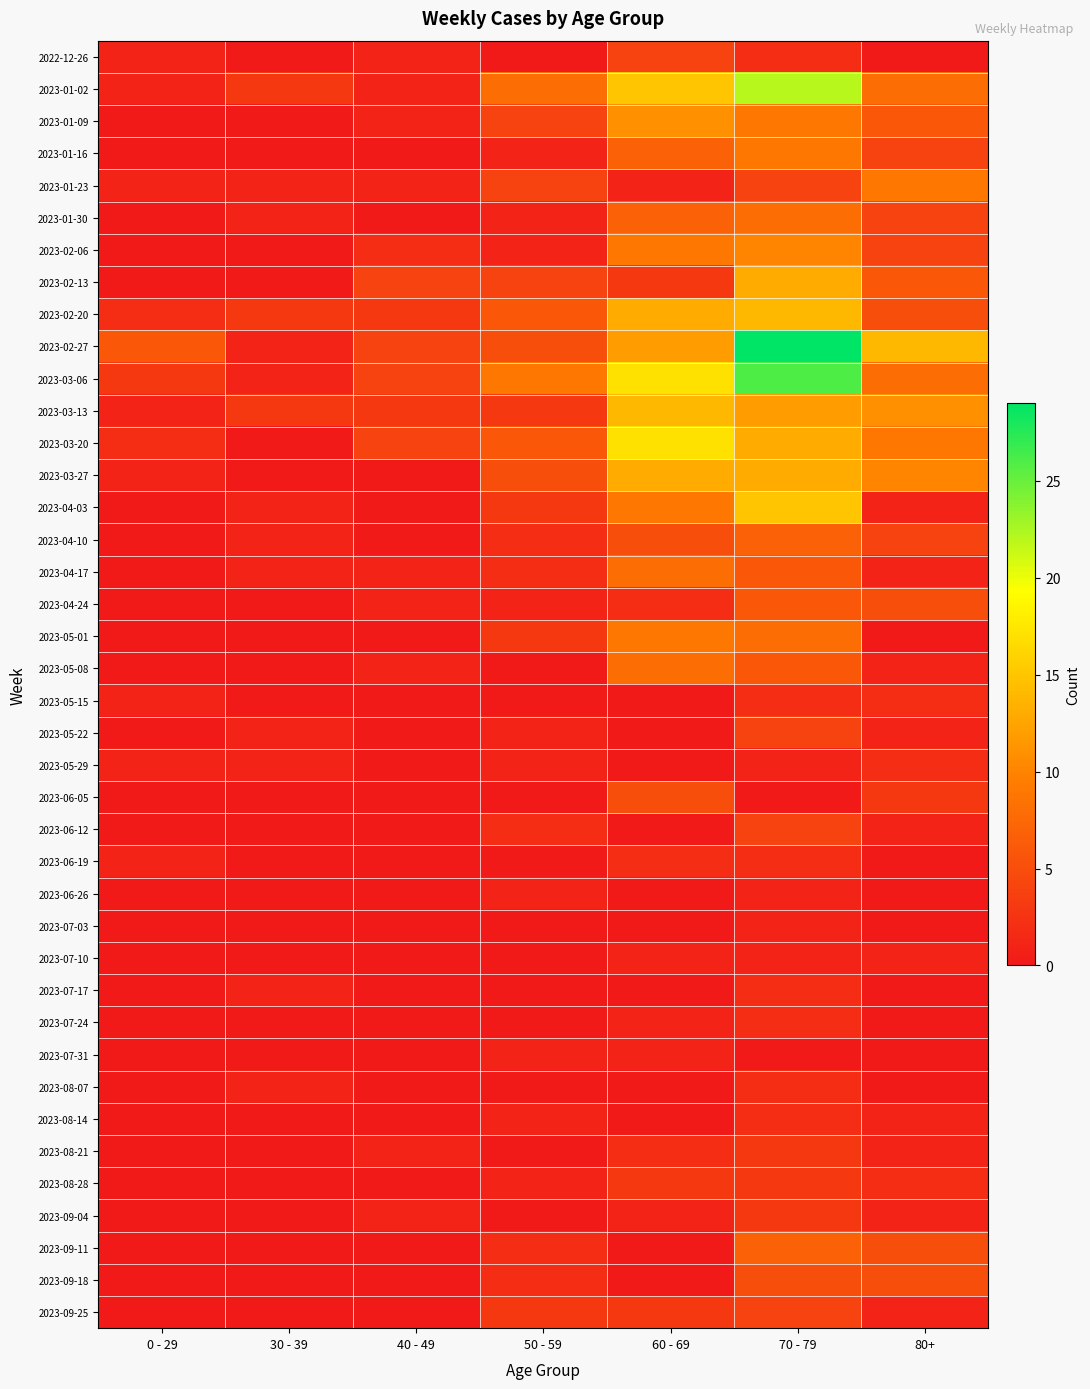

Reading left to right, what are all the values shown in this chart?

2022-12-26: 0 - 29=1	30 - 39=0	40 - 49=1	50 - 59=0	60 - 69=4	70 - 79=2	80+=0
2023-01-02: 0 - 29=1	30 - 39=3	40 - 49=1	50 - 59=8	60 - 69=15	70 - 79=22	80+=8
2023-01-09: 0 - 29=0	30 - 39=0	40 - 49=1	50 - 59=4	60 - 69=11	70 - 79=9	80+=6
2023-01-16: 0 - 29=0	30 - 39=0	40 - 49=0	50 - 59=1	60 - 69=7	70 - 79=9	80+=4
2023-01-23: 0 - 29=1	30 - 39=1	40 - 49=1	50 - 59=4	60 - 69=1	70 - 79=4	80+=9
2023-01-30: 0 - 29=0	30 - 39=1	40 - 49=0	50 - 59=1	60 - 69=7	70 - 79=8	80+=4
2023-02-06: 0 - 29=0	30 - 39=0	40 - 49=2	50 - 59=1	60 - 69=9	70 - 79=10	80+=4
2023-02-13: 0 - 29=0	30 - 39=0	40 - 49=4	50 - 59=4	60 - 69=3	70 - 79=13	80+=6
2023-02-20: 0 - 29=2	30 - 39=3	40 - 49=3	50 - 59=6	60 - 69=13	70 - 79=14	80+=5
2023-02-27: 0 - 29=6	30 - 39=1	40 - 49=4	50 - 59=5	60 - 69=12	70 - 79=29	80+=14
2023-03-06: 0 - 29=3	30 - 39=1	40 - 49=4	50 - 59=9	60 - 69=17	70 - 79=26	80+=8
2023-03-13: 0 - 29=1	30 - 39=3	40 - 49=3	50 - 59=3	60 - 69=14	70 - 79=12	80+=11
2023-03-20: 0 - 29=2	30 - 39=0	40 - 49=4	50 - 59=6	60 - 69=17	70 - 79=13	80+=9
2023-03-27: 0 - 29=1	30 - 39=0	40 - 49=0	50 - 59=5	60 - 69=13	70 - 79=13	80+=10
2023-04-03: 0 - 29=0	30 - 39=1	40 - 49=0	50 - 59=3	60 - 69=9	70 - 79=15	80+=1
2023-04-10: 0 - 29=0	30 - 39=1	40 - 49=0	50 - 59=2	60 - 69=5	70 - 79=7	80+=4
2023-04-17: 0 - 29=0	30 - 39=1	40 - 49=1	50 - 59=2	60 - 69=8	70 - 79=6	80+=1
2023-04-24: 0 - 29=0	30 - 39=0	40 - 49=1	50 - 59=1	60 - 69=2	70 - 79=6	80+=5
2023-05-01: 0 - 29=0	30 - 39=0	40 - 49=0	50 - 59=3	60 - 69=9	70 - 79=8	80+=0
2023-05-08: 0 - 29=0	30 - 39=0	40 - 49=1	50 - 59=0	60 - 69=8	70 - 79=6	80+=1
2023-05-15: 0 - 29=1	30 - 39=0	40 - 49=0	50 - 59=0	60 - 69=0	70 - 79=2	80+=2
2023-05-22: 0 - 29=0	30 - 39=1	40 - 49=0	50 - 59=1	60 - 69=0	70 - 79=4	80+=1
2023-05-29: 0 - 29=1	30 - 39=1	40 - 49=0	50 - 59=1	60 - 69=0	70 - 79=1	80+=2
2023-06-05: 0 - 29=0	30 - 39=0	40 - 49=0	50 - 59=0	60 - 69=5	70 - 79=0	80+=3
2023-06-12: 0 - 29=0	30 - 39=0	40 - 49=0	50 - 59=2	60 - 69=0	70 - 79=4	80+=1
2023-06-19: 0 - 29=1	30 - 39=0	40 - 49=0	50 - 59=0	60 - 69=2	70 - 79=2	80+=0
2023-06-26: 0 - 29=0	30 - 39=0	40 - 49=0	50 - 59=1	60 - 69=0	70 - 79=1	80+=0
2023-07-03: 0 - 29=0	30 - 39=0	40 - 49=0	50 - 59=0	60 - 69=0	70 - 79=1	80+=0
2023-07-10: 0 - 29=0	30 - 39=0	40 - 49=0	50 - 59=0	60 - 69=1	70 - 79=1	80+=1
2023-07-17: 0 - 29=0	30 - 39=1	40 - 49=0	50 - 59=0	60 - 69=0	70 - 79=2	80+=0
2023-07-24: 0 - 29=0	30 - 39=0	40 - 49=0	50 - 59=0	60 - 69=1	70 - 79=2	80+=0
2023-07-31: 0 - 29=0	30 - 39=0	40 - 49=0	50 - 59=1	60 - 69=1	70 - 79=0	80+=0
2023-08-07: 0 - 29=0	30 - 39=1	40 - 49=0	50 - 59=0	60 - 69=0	70 - 79=2	80+=0
2023-08-14: 0 - 29=0	30 - 39=0	40 - 49=0	50 - 59=1	60 - 69=0	70 - 79=2	80+=1
2023-08-21: 0 - 29=0	30 - 39=0	40 - 49=1	50 - 59=0	60 - 69=2	70 - 79=3	80+=1
2023-08-28: 0 - 29=0	30 - 39=0	40 - 49=0	50 - 59=1	60 - 69=3	70 - 79=3	80+=2
2023-09-04: 0 - 29=0	30 - 39=0	40 - 49=1	50 - 59=0	60 - 69=1	70 - 79=3	80+=1
2023-09-11: 0 - 29=0	30 - 39=0	40 - 49=0	50 - 59=2	60 - 69=0	70 - 79=7	80+=5
2023-09-18: 0 - 29=0	30 - 39=0	40 - 49=0	50 - 59=2	60 - 69=0	70 - 79=5	80+=5
2023-09-25: 0 - 29=0	30 - 39=0	40 - 49=0	50 - 59=3	60 - 69=3	70 - 79=4	80+=1